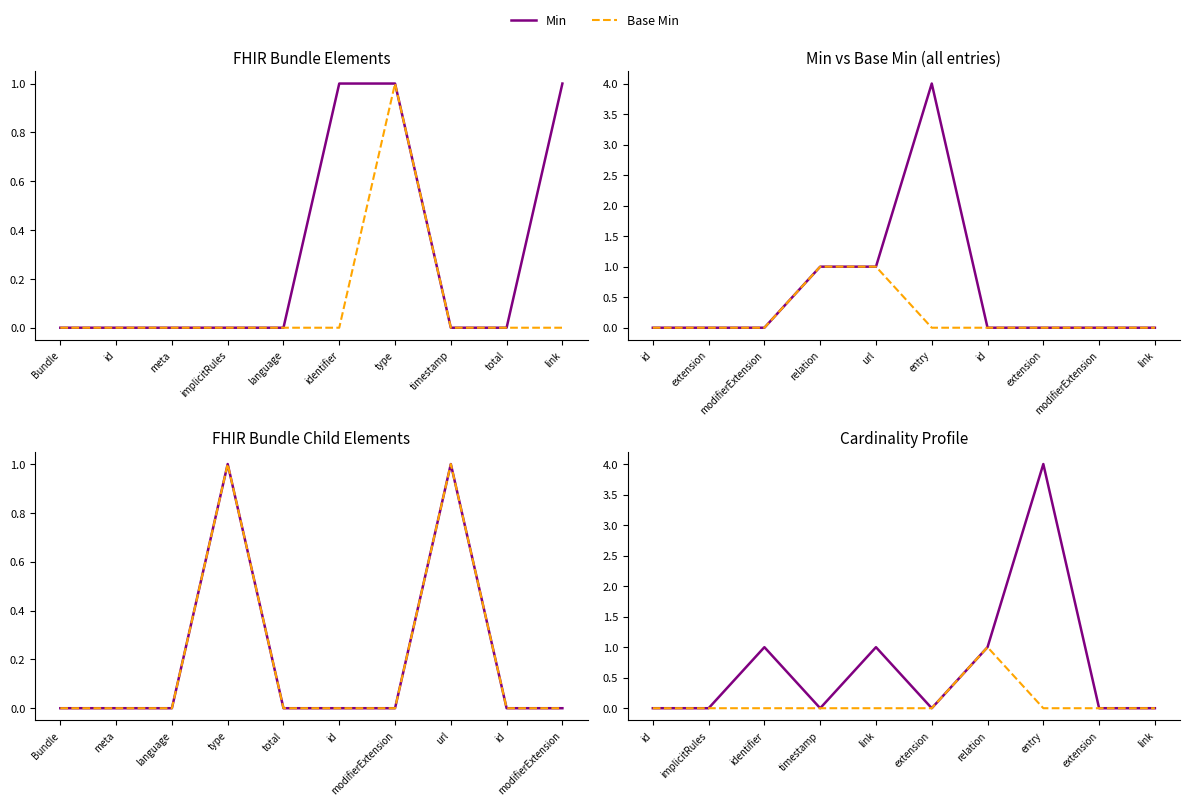

What position from the left is language?

5